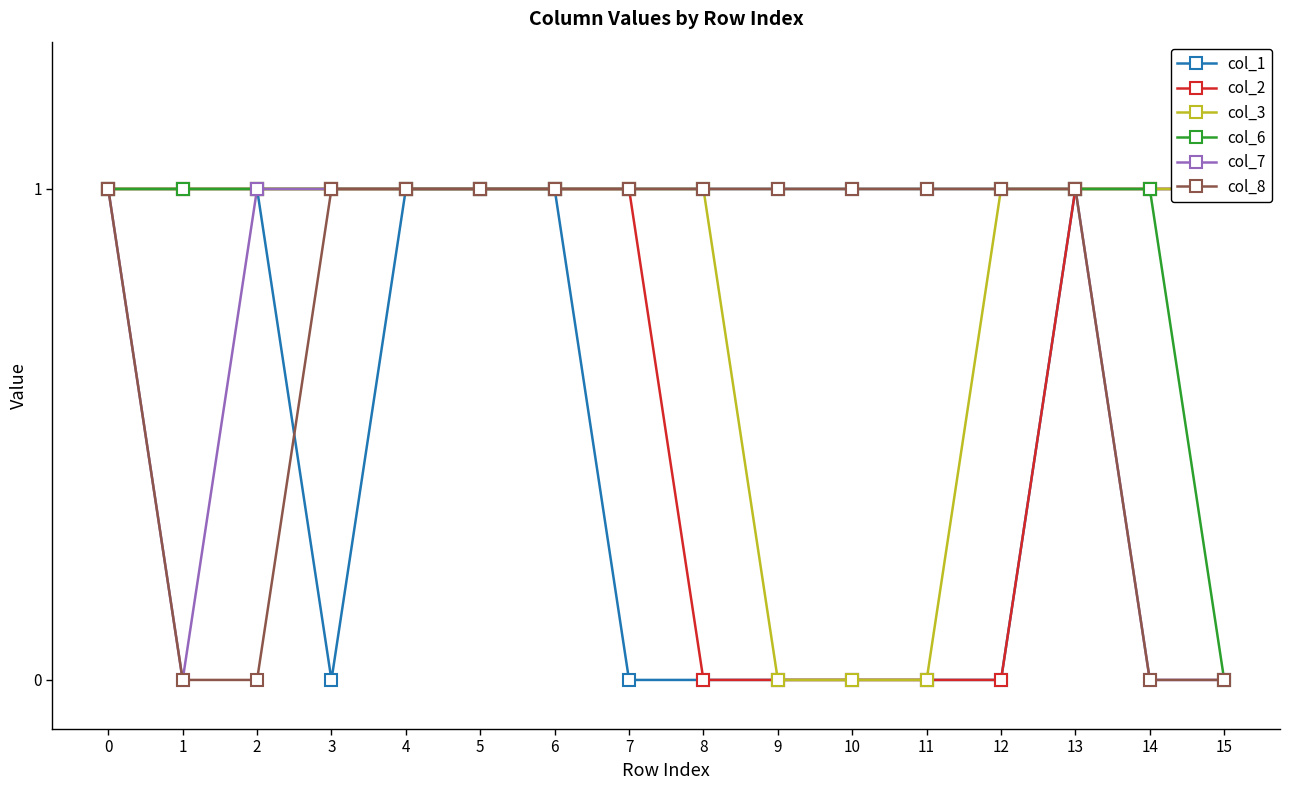

Rank the series by their maximum value, from highest to lowest.

col_1, col_2, col_3, col_6, col_7, col_8